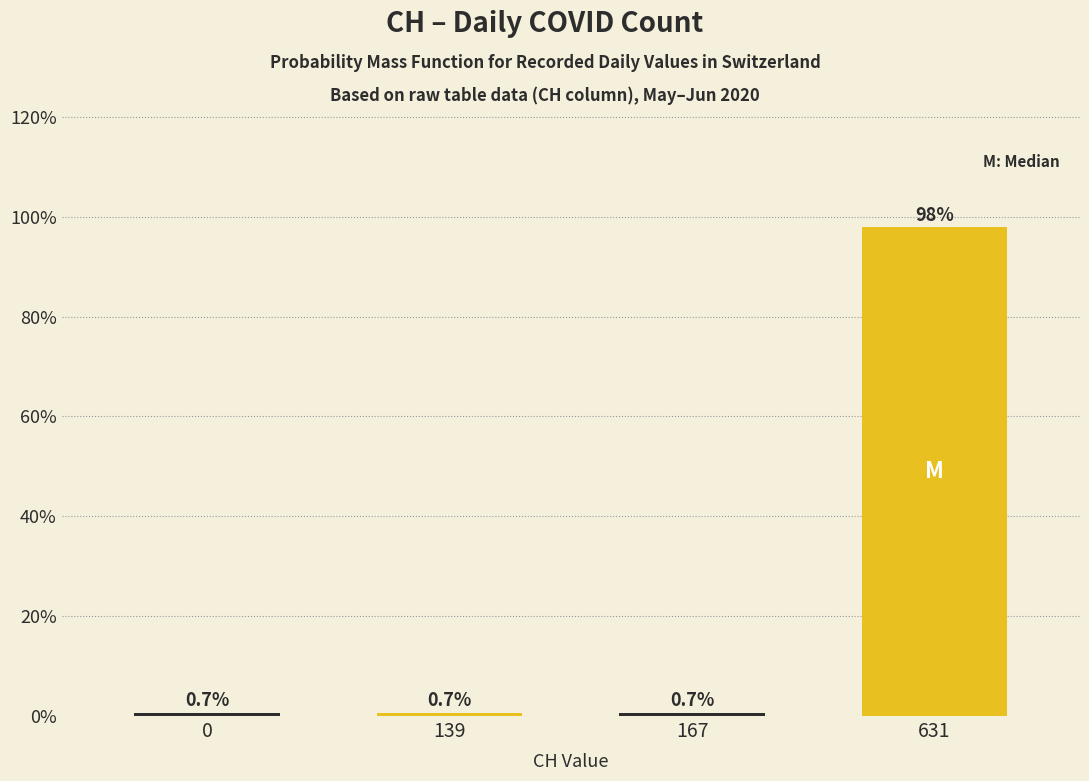

Reading left to right, what are all the values shown in this chart?

0.7	0.7	0.7	97.9